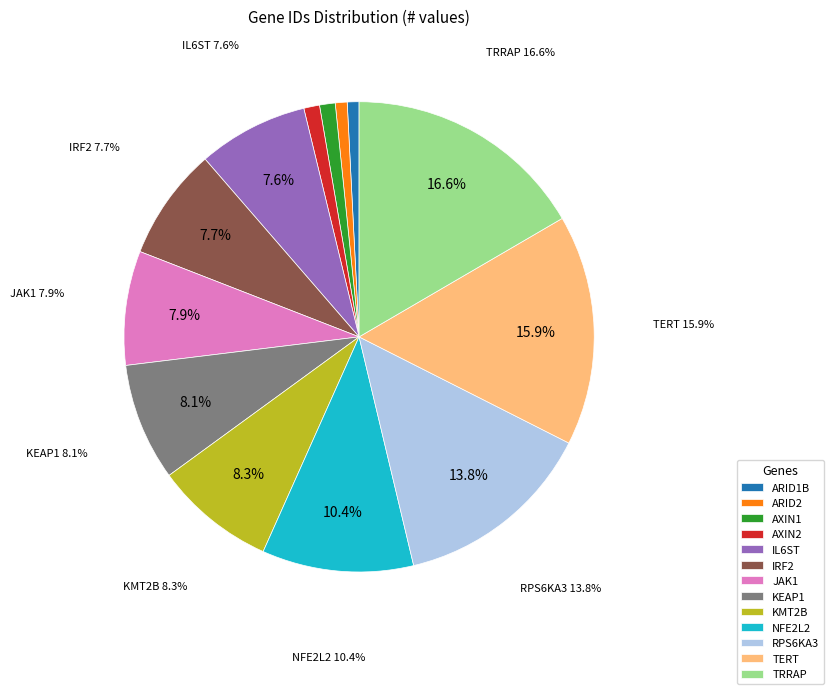

How many segments does this pie chart have?

13